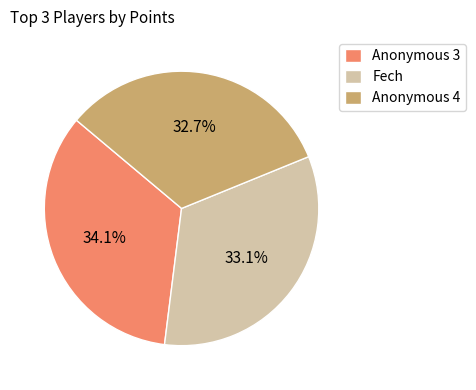

To the nearest percent, what is the difference between the Anonymous 3 and Anonymous 4 slice percentages?

1%